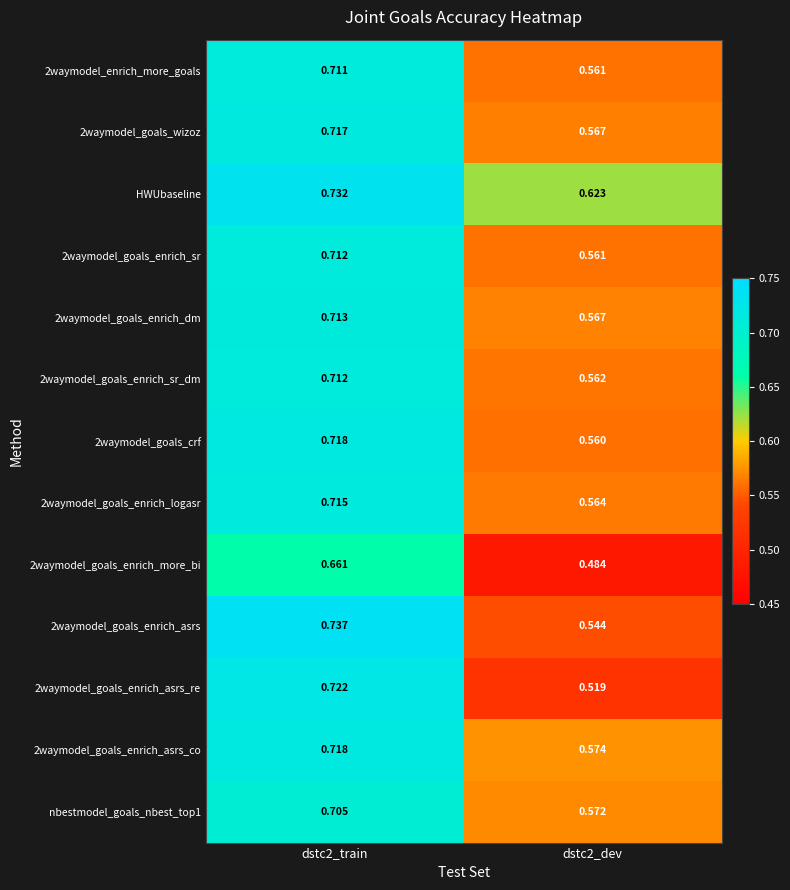

Is the value of HWUbaseline at dstc2_train greater than the value of 2waymodel_goals_enrich_sr at dstc2_dev?

Yes